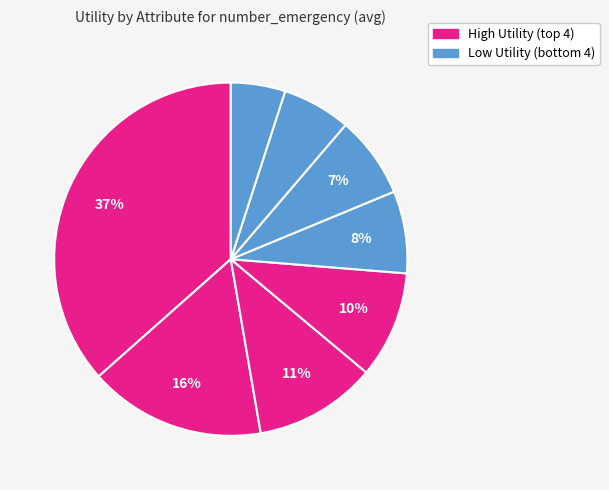

How many segments does this pie chart have?

8